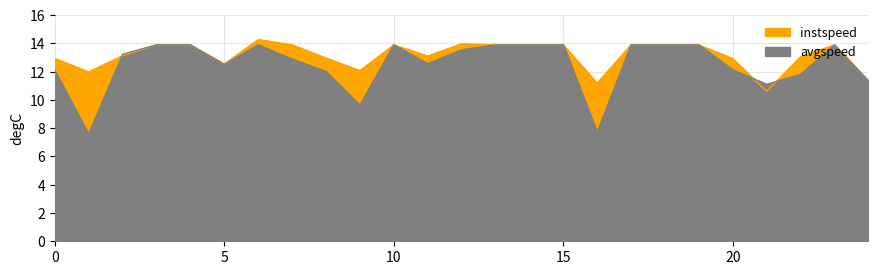

Which category has the highest value in the instspeed series?

6.0